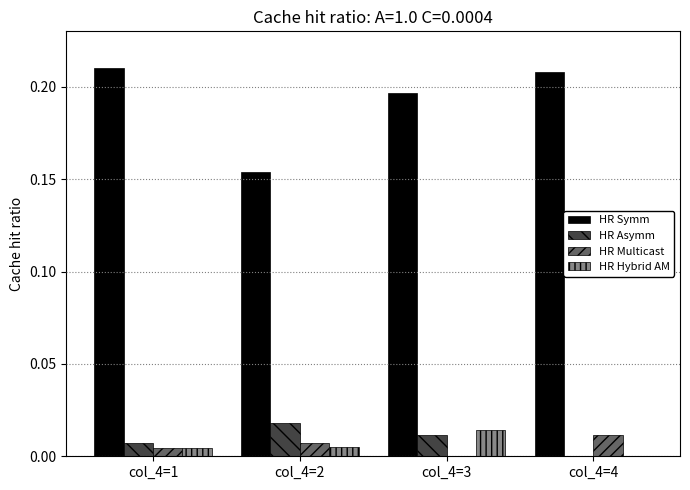

Between col_4=2 and col_4=3, which series saw the biggest shift?

HR Symm